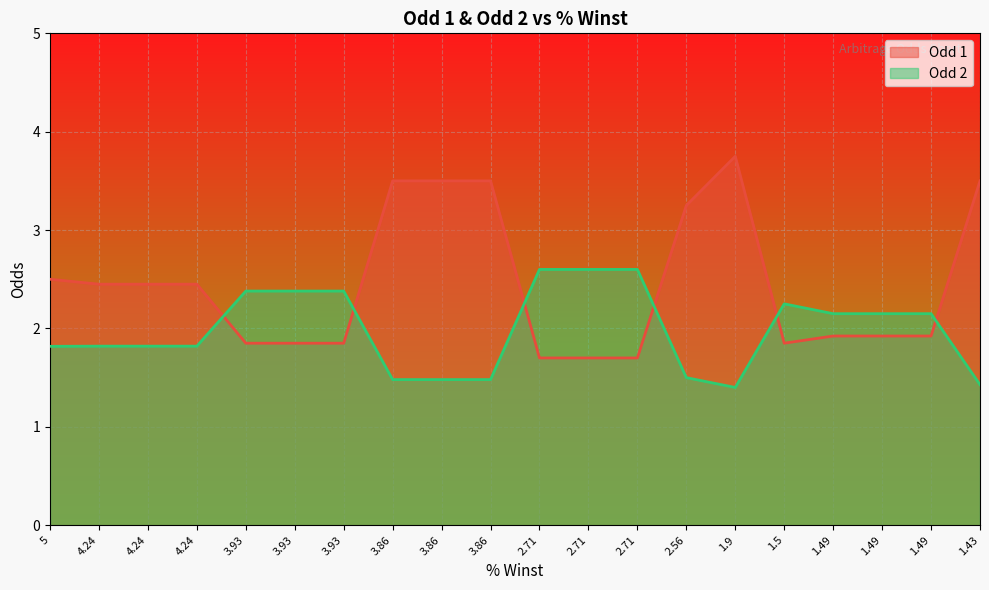

Rank the series at 2.71 from lowest to highest value.

Odd 1, Odd 2